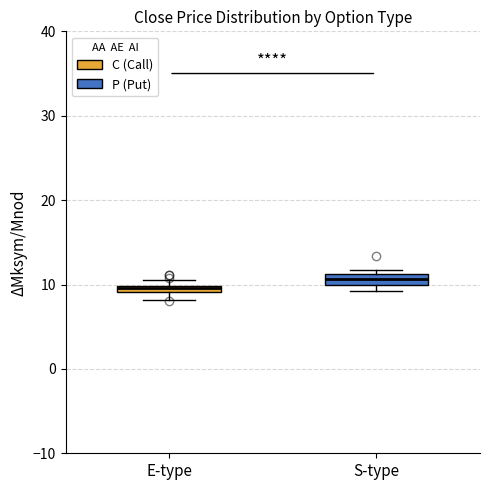

Which box's median line is the highest?

S-type